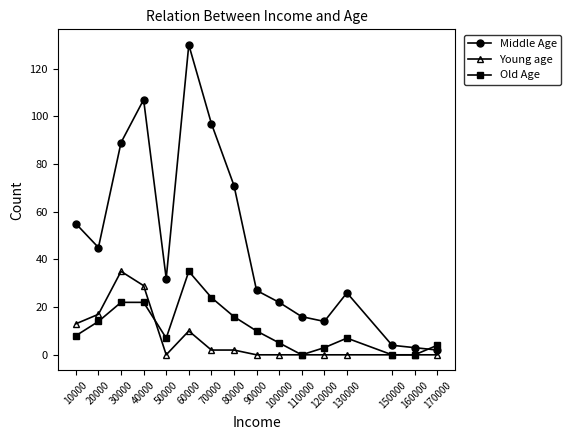

Count the number of data series in this chart.

3